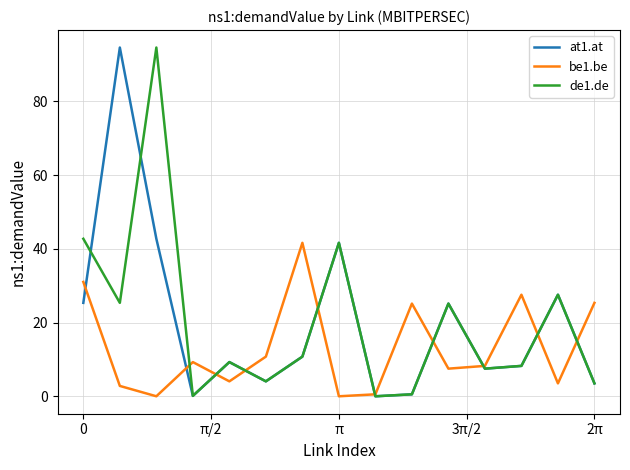

What is the maximum value for de1.de?

94.6